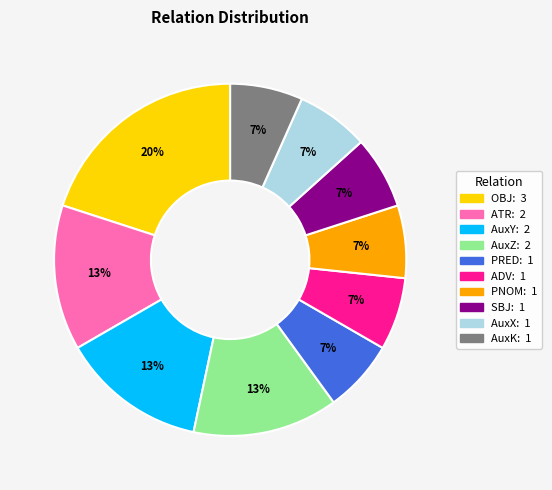

Combined, do AuxK and ATR account for over 50%?

No